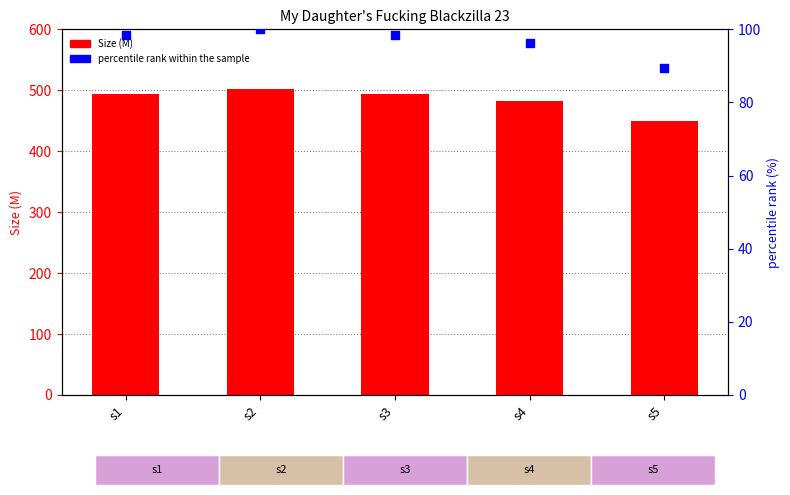

Which series reaches the minimum Y coordinate?

percentile rank within the sample